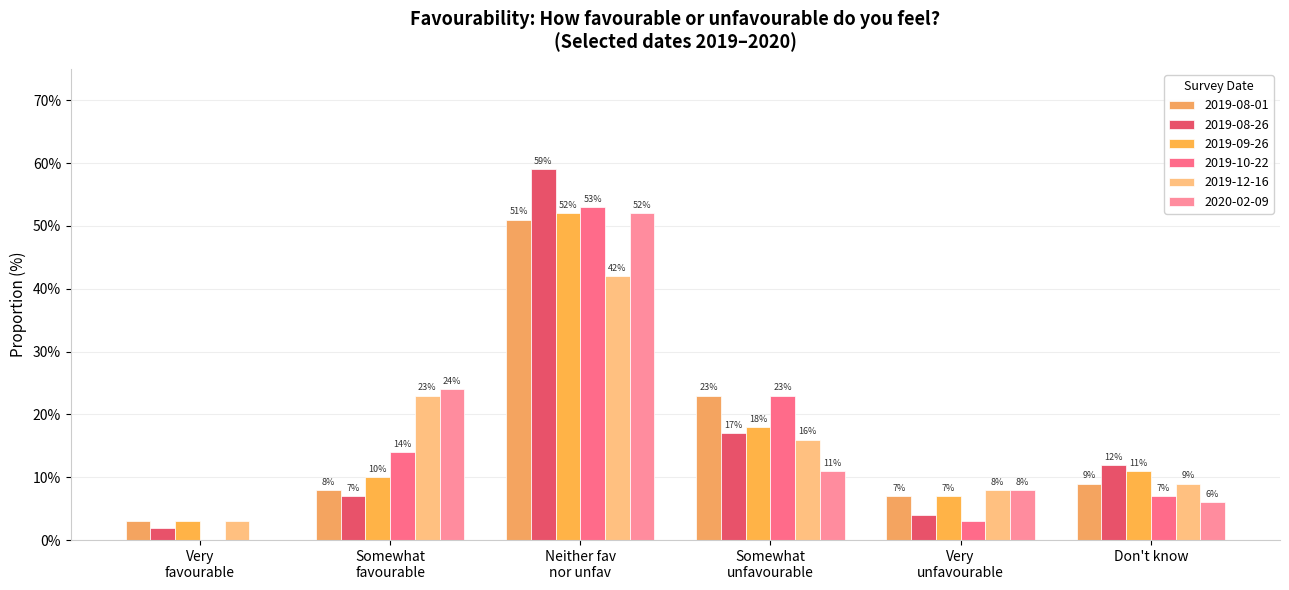

Which series has the largest range (max minus min)?

2019-08-26